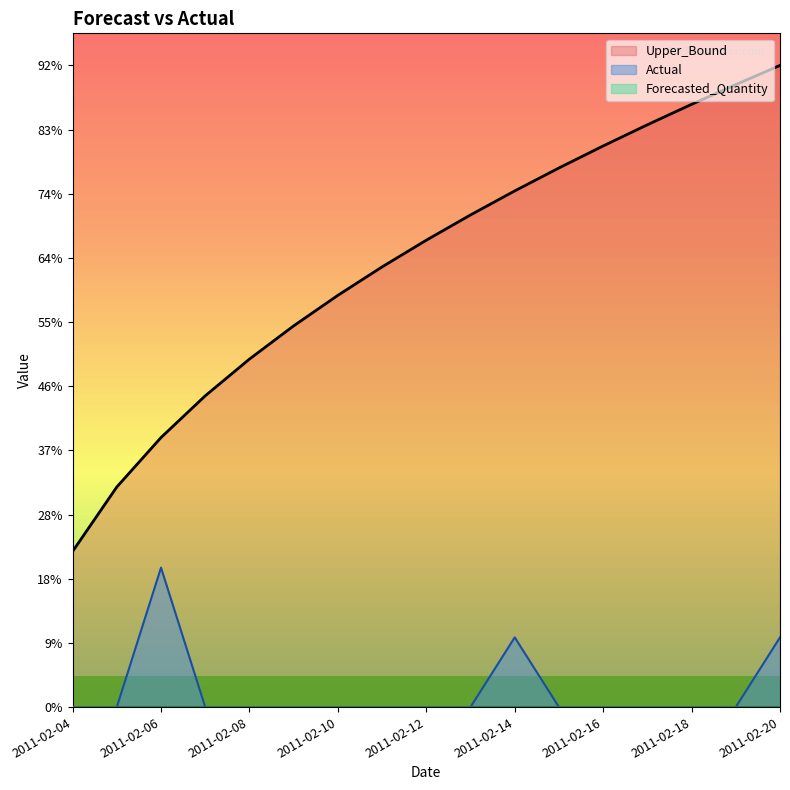

What is the sum of all Upper_Bound values?

108.5